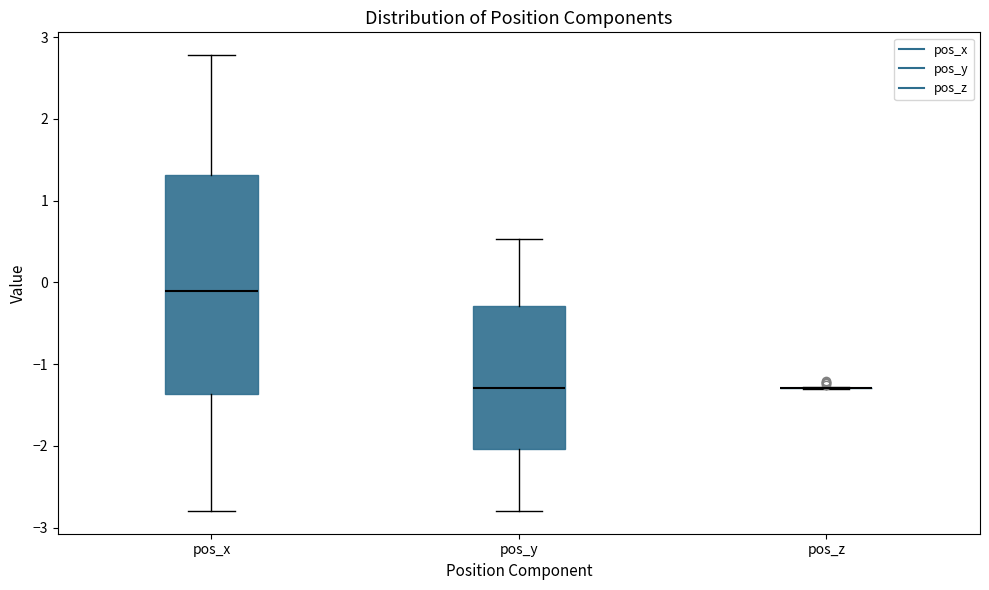

Reading left to right, read every box against the y-axis: the position of its median line, the range the box covers, and the ends of its whiskers. The values are not printed on the chart, so give them approximately, as read against the axis.

pos_x: median -0.1, box -1.4 to 1.3, whiskers -2.8 to 2.8
pos_y: median -1.3, box -2.0 to -0.3, whiskers -2.8 to 0.5
pos_z: box collapsed to a line at -1.3, whiskers -1.3 to -1.3